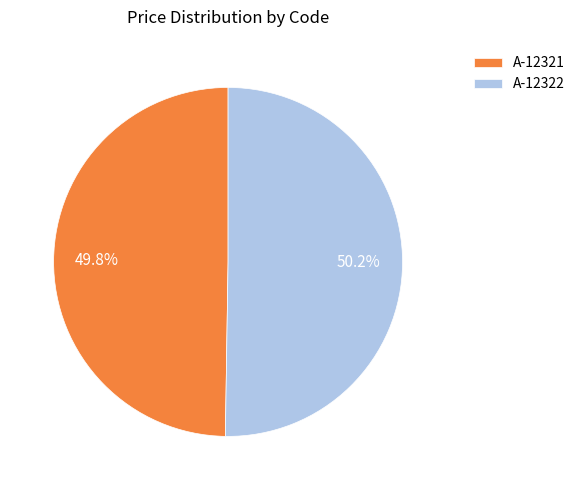

What percentage is NOT represented by A-12322?

49.8%